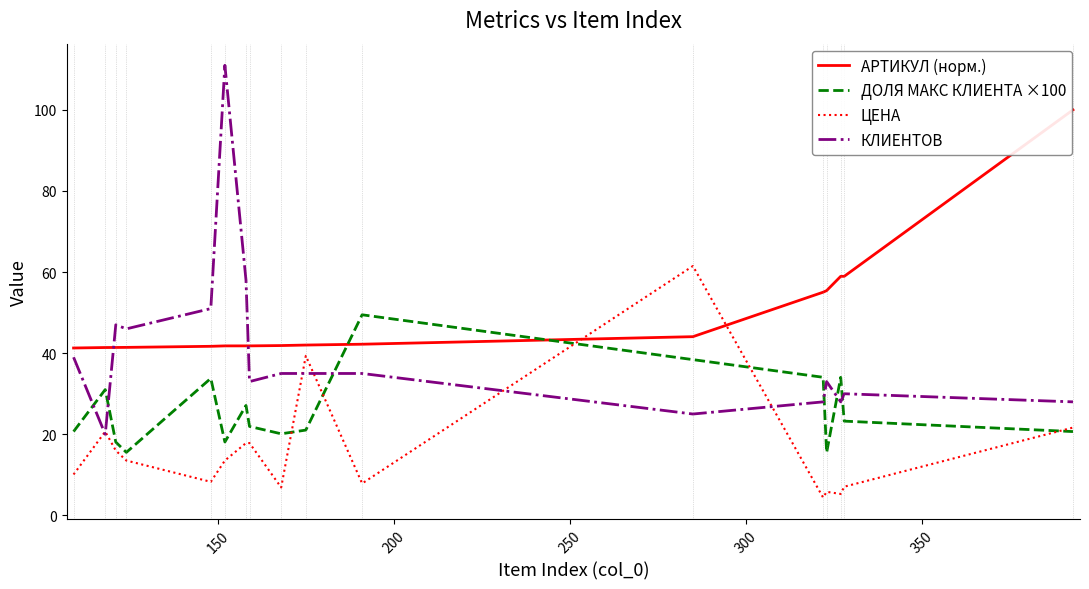

Which series has the largest range (max minus min)?

КЛИЕНТОВ